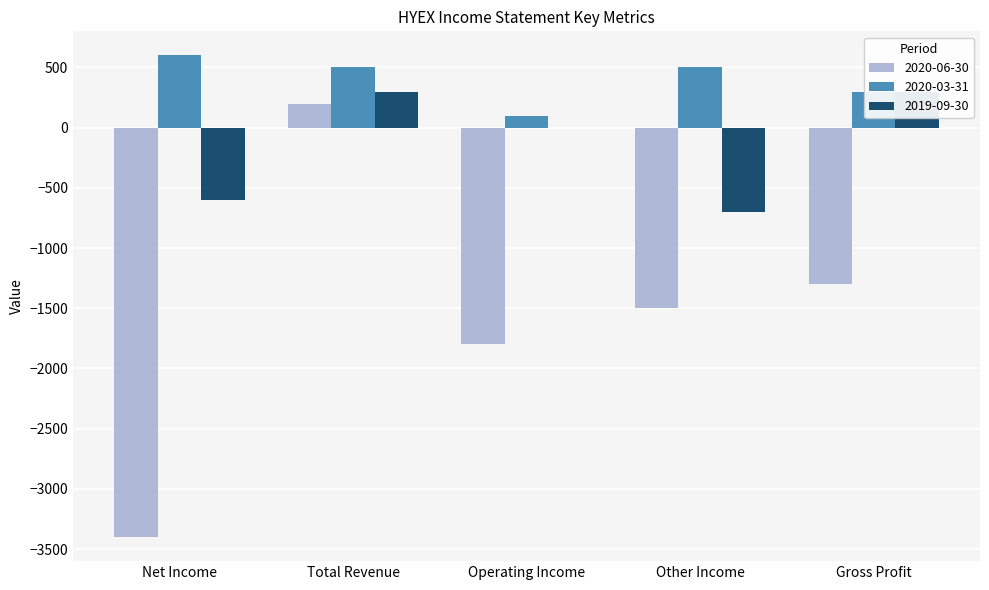

What are all the series names shown in the legend?

2020-06-30, 2020-03-31, 2019-09-30